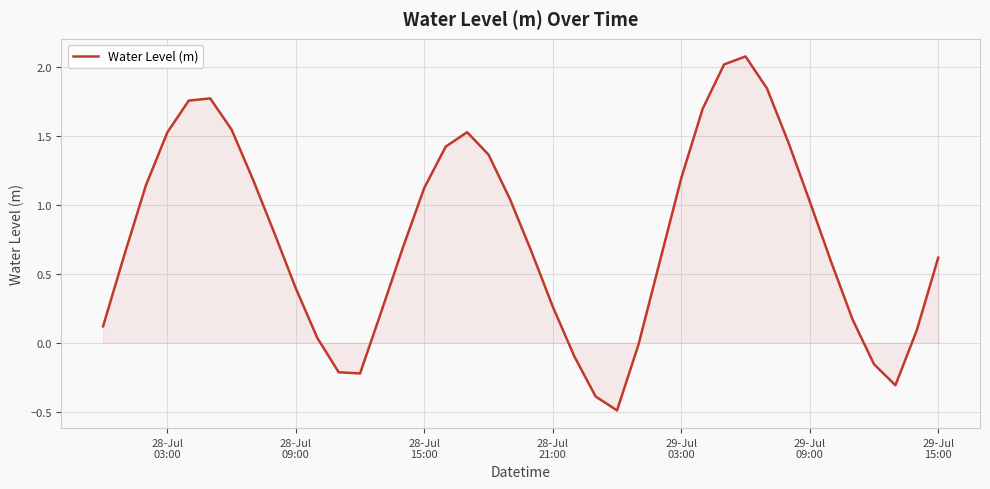

What is the greatest value displayed?

2.1